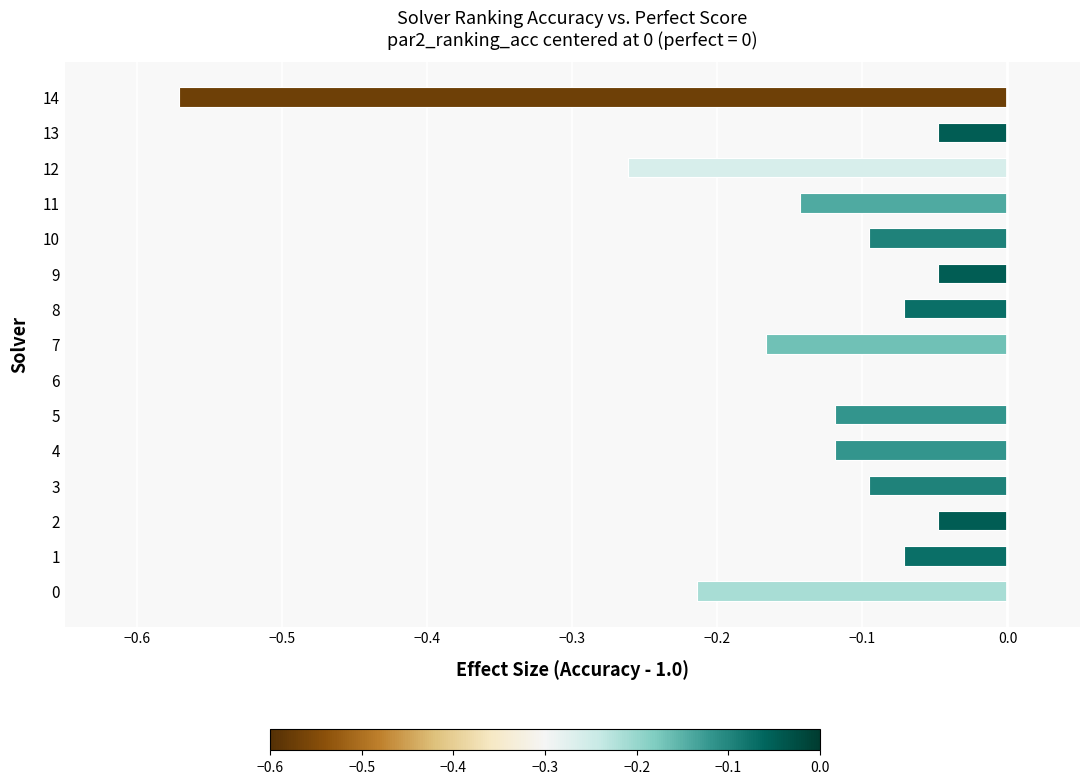

Count the number of data series in this chart.

1